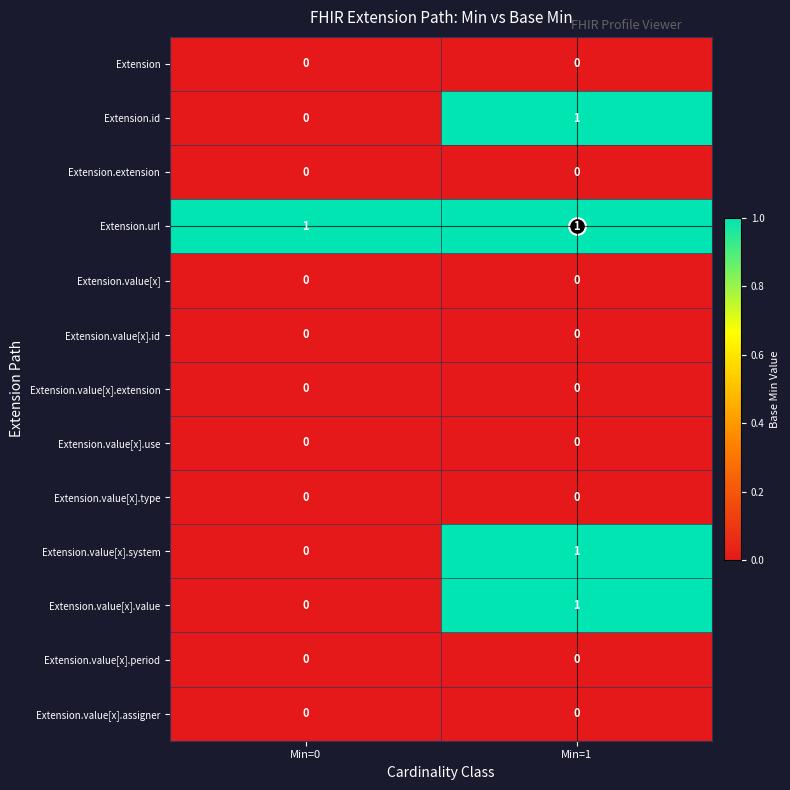

At how many categories does at least one series exceed 0?

2